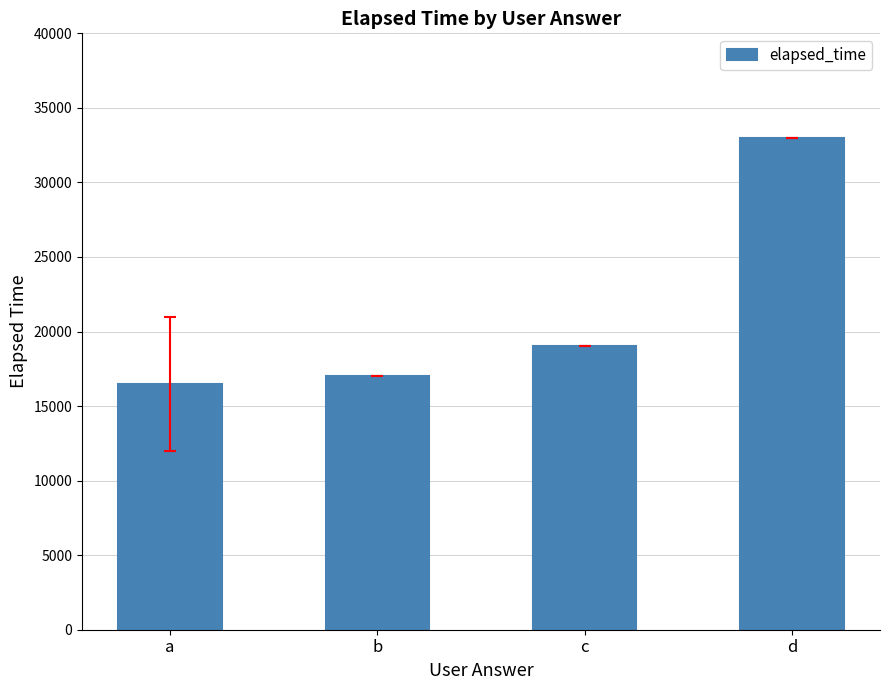

The value at b is 17000. True or false?

True